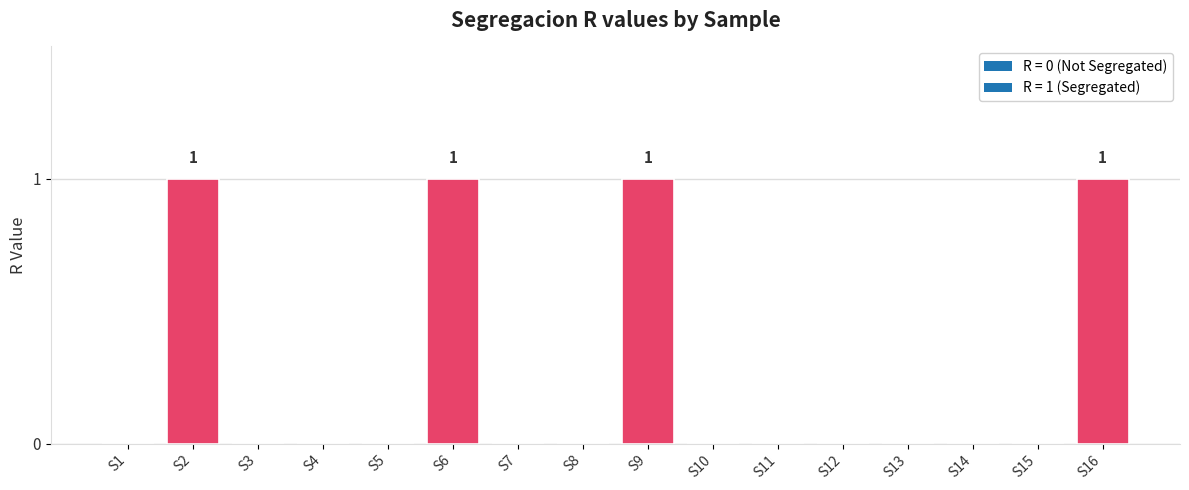

What is the sum of all values?

4